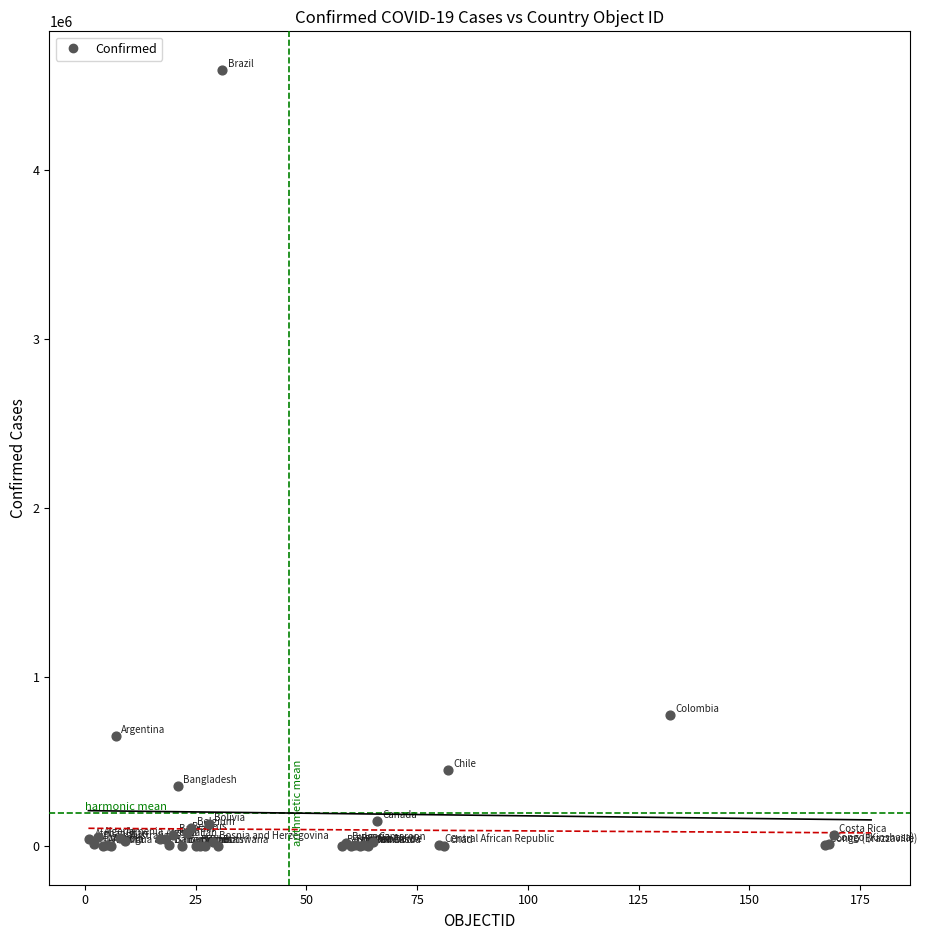

What Y value in the scatter plot is closest to 2295730?

777537